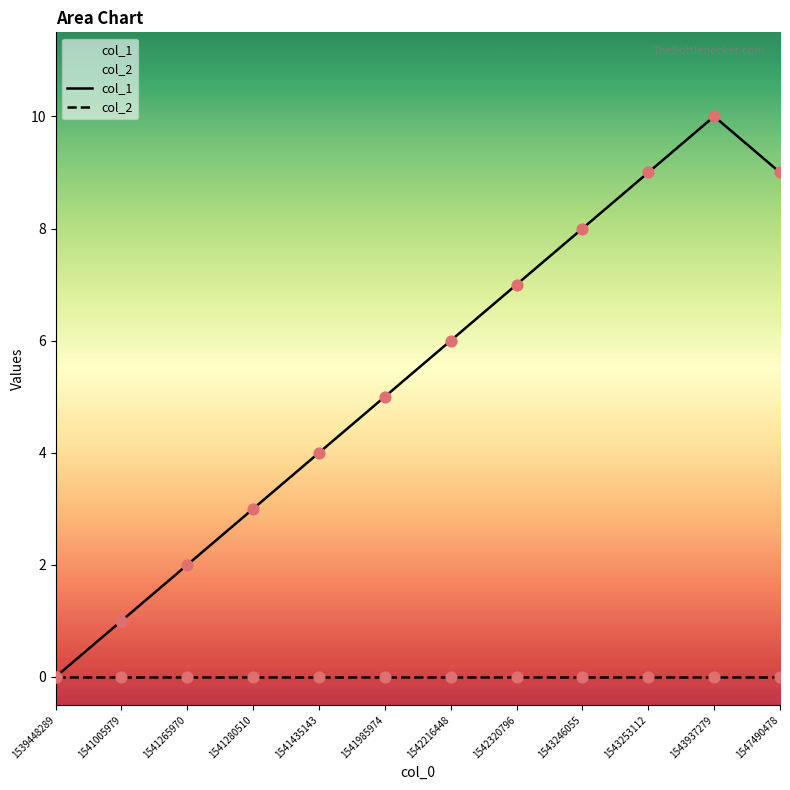

Which series has the widest spread of Y values?

col_1